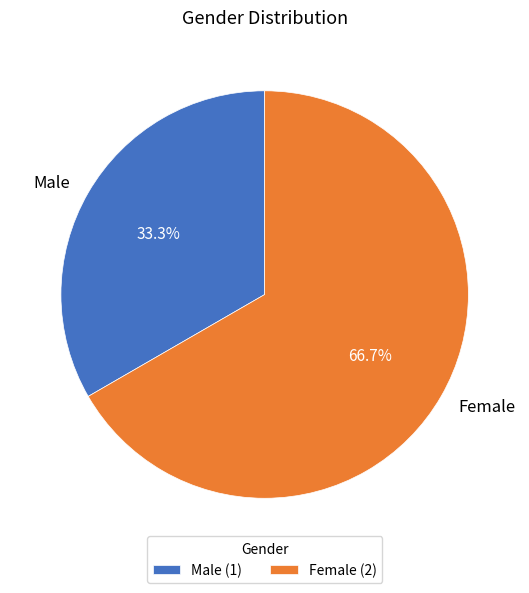

Does Female account for over 50% of the chart?

Yes